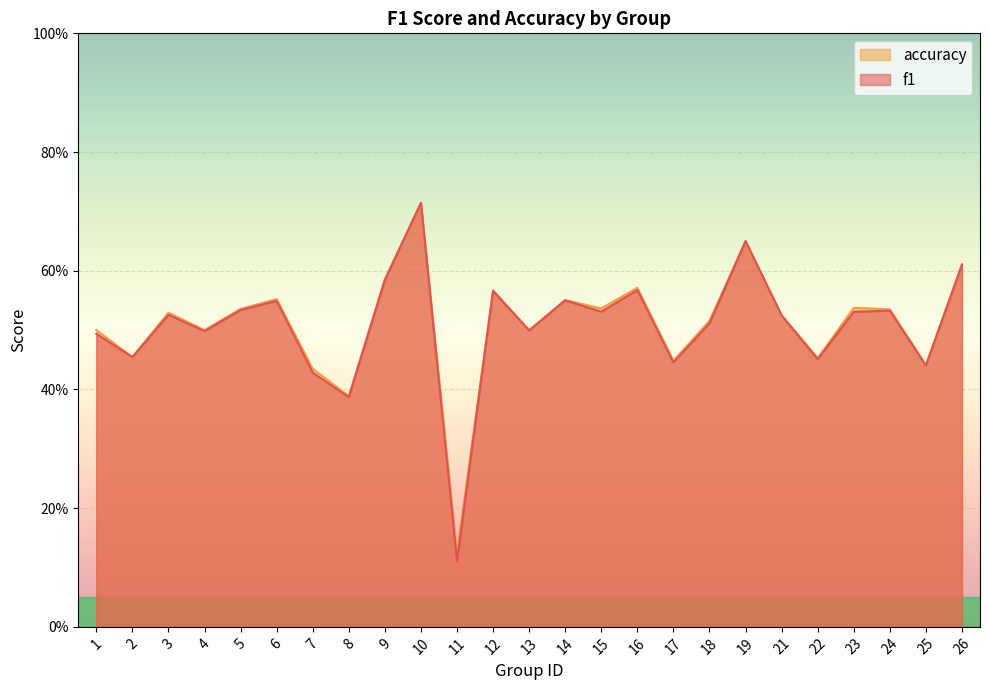

Where is f1 nearest to the value 0?

11